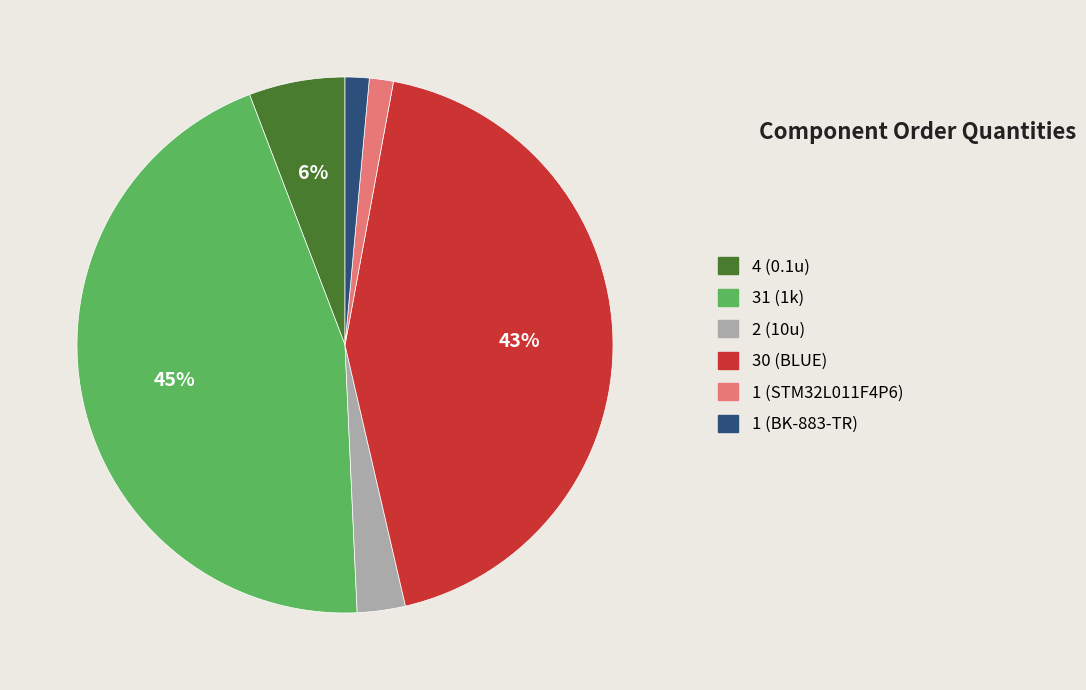

Is 2 (10u) the majority of the pie?

No